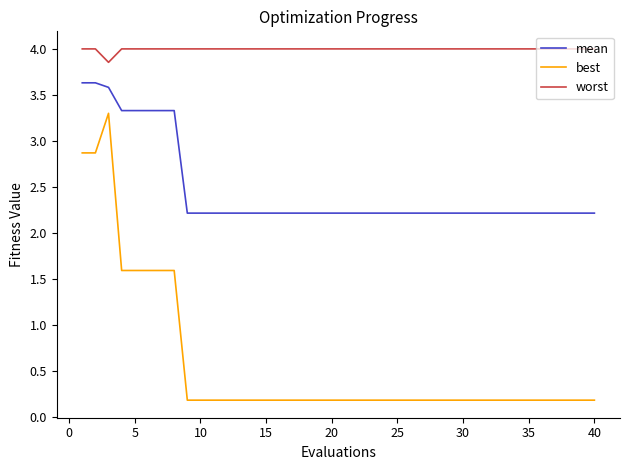

Count the mean values in the range 2 to 3.

32